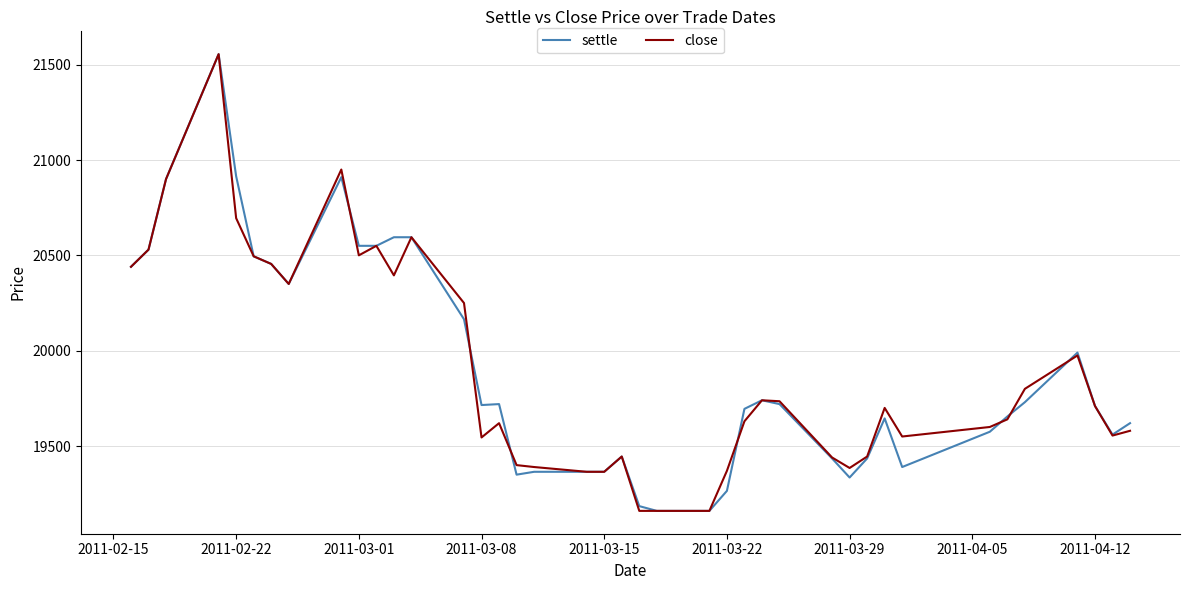

What is the minimum value shown in the chart?

19160